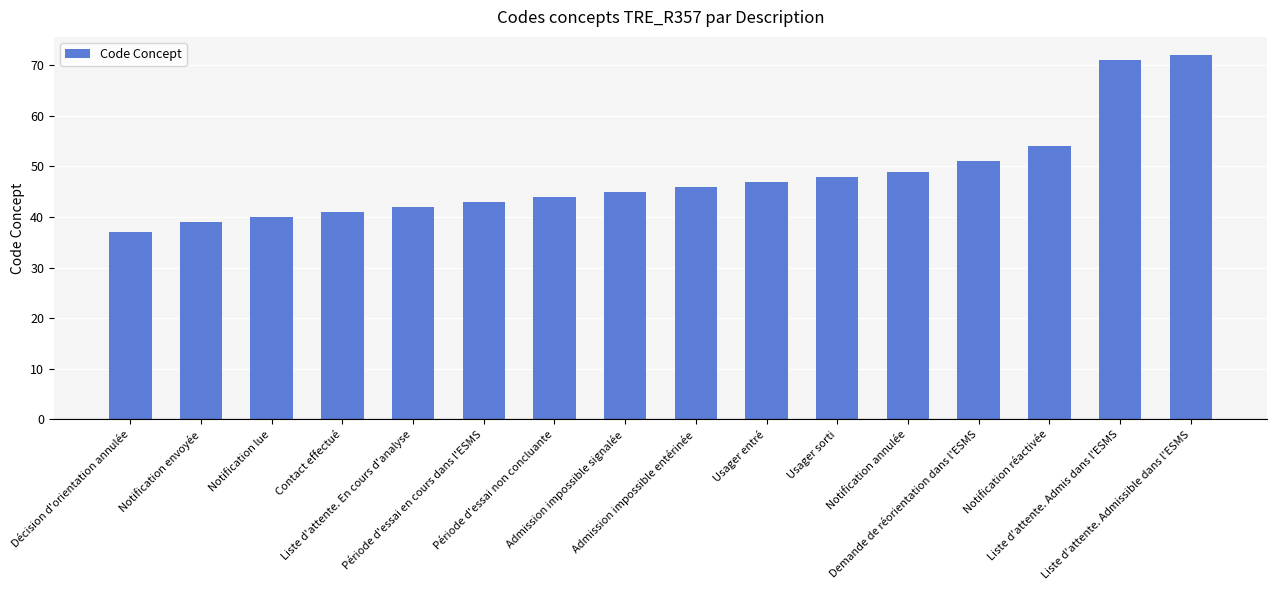

What is the maximum value shown in the chart?

72